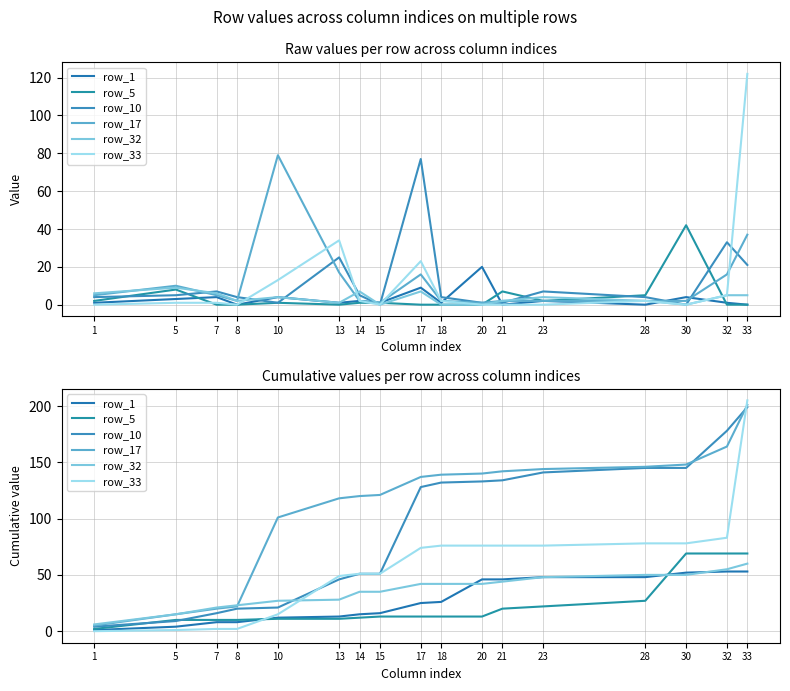

The value of row_1 at 14 is 15. True or false?

True